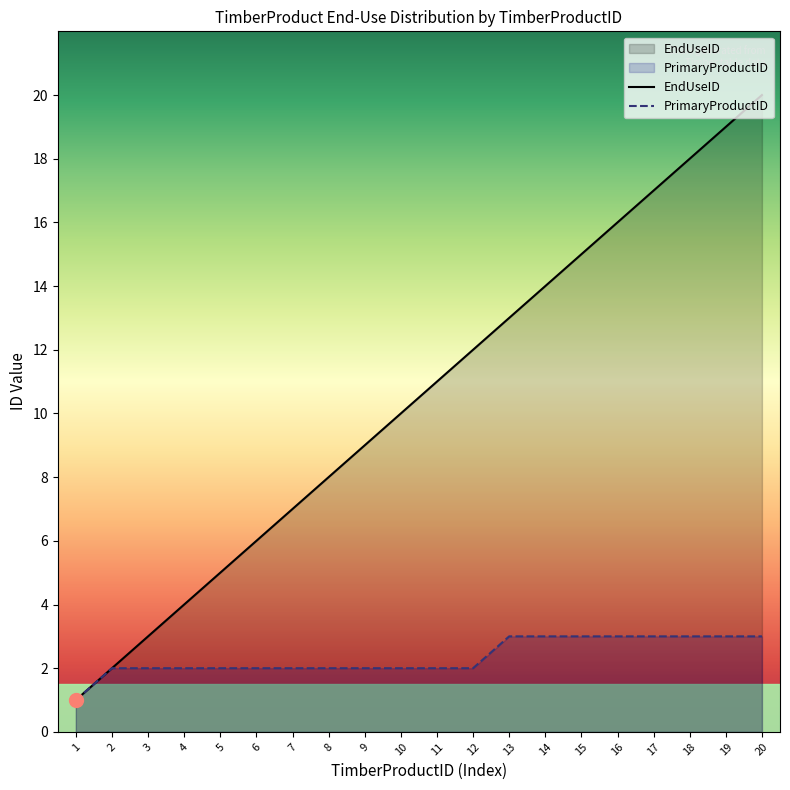

List the labels in order of PrimaryProductID value, smallest first.

1, 2, 3, 4, 5, 6, 7, 8, 9, 10, 11, 12, 13, 14, 15, 16, 17, 18, 19, 20